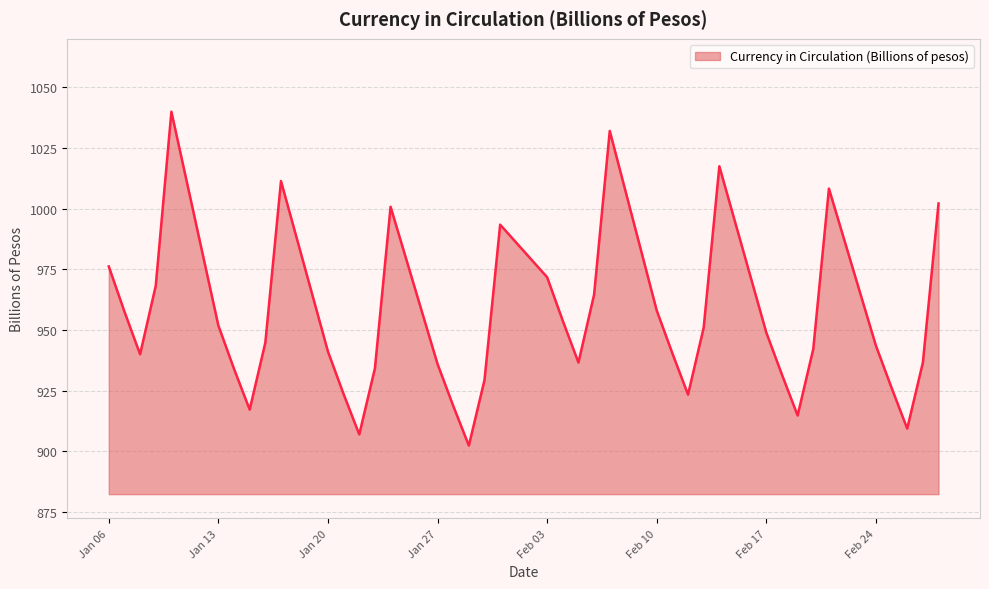

How many lines are shown in the chart?

1